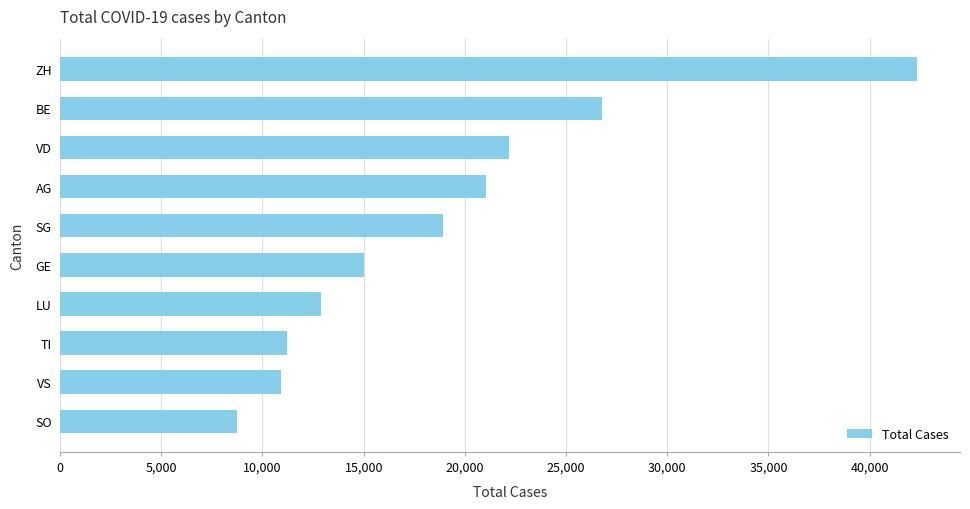

What is the average value?

18997